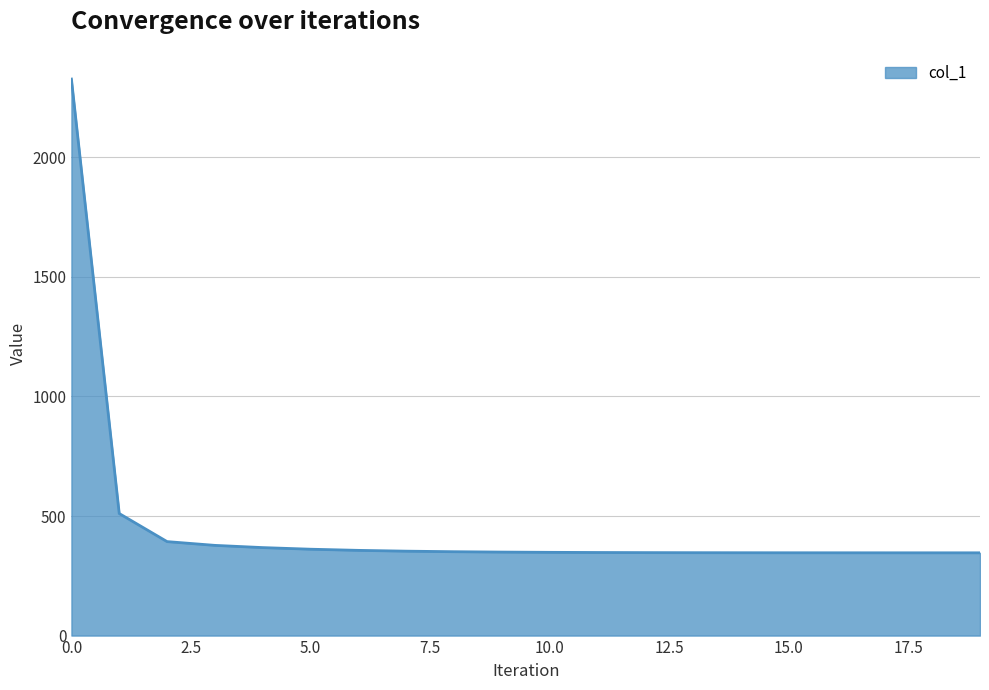

What is the difference between the maximum and minimum values?

1981.0